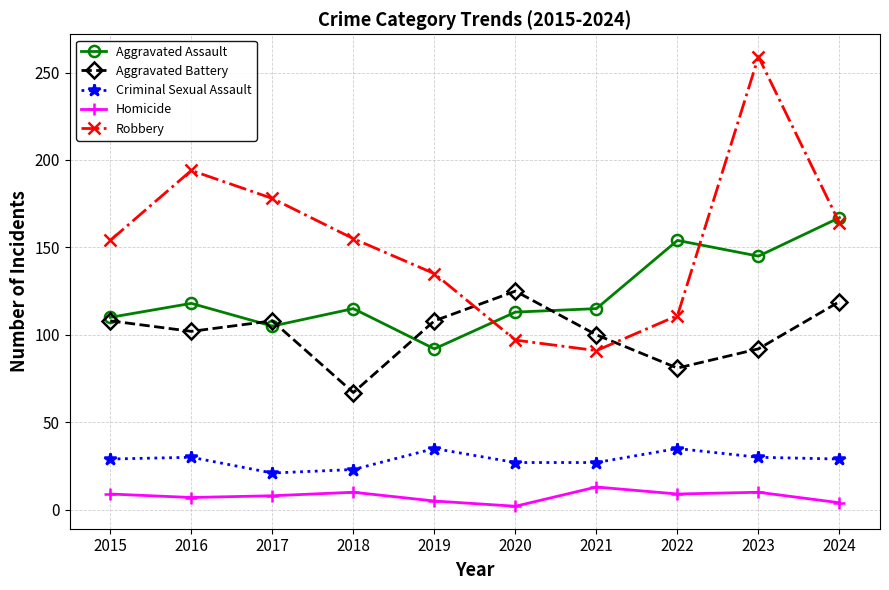

What is the sum of all Aggravated Battery values?

1010